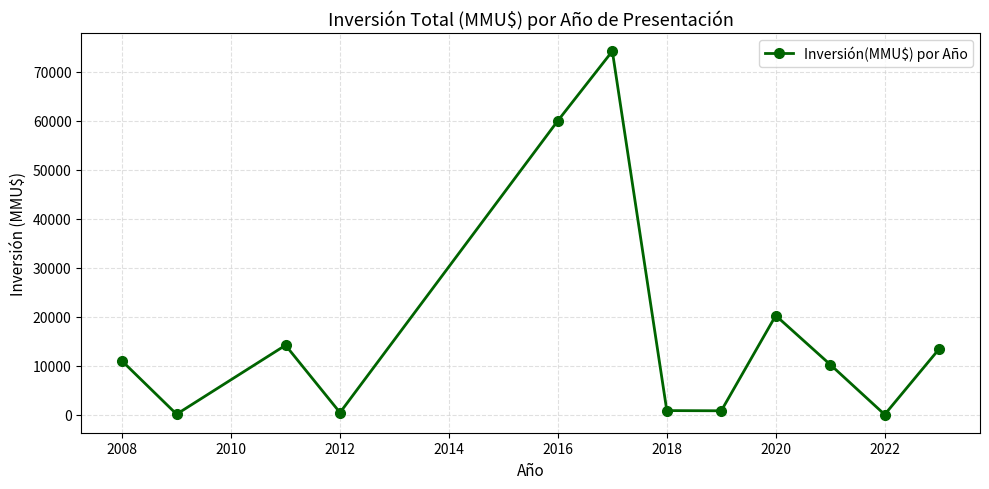

What is the difference between the second highest and second lowest values?

59928